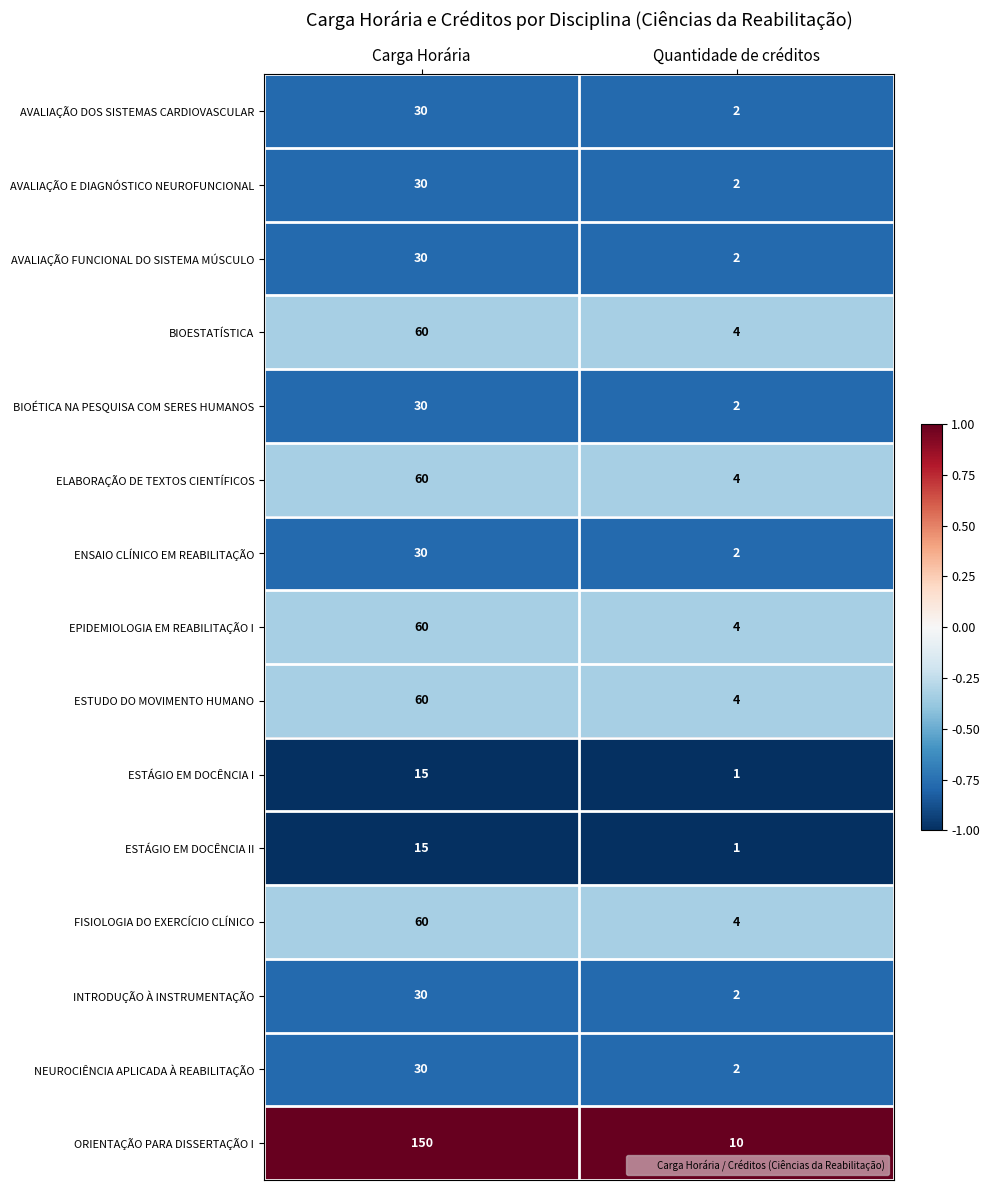

What is the spread (max minus min) of values at Quantidade de créditos?

9